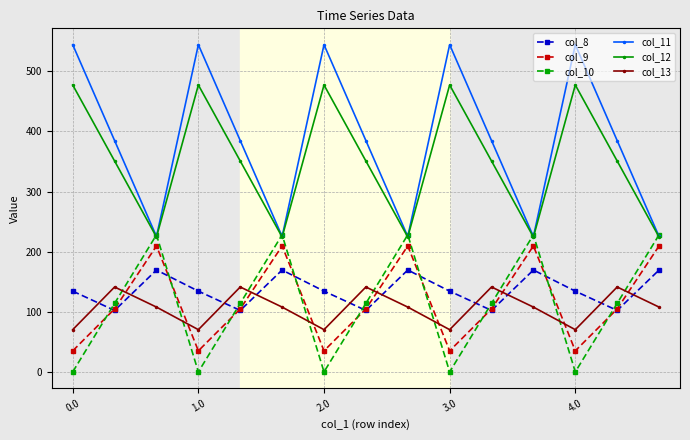

Rank the series by their maximum value, from highest to lowest.

col_11, col_12, col_10, col_9, col_8, col_13